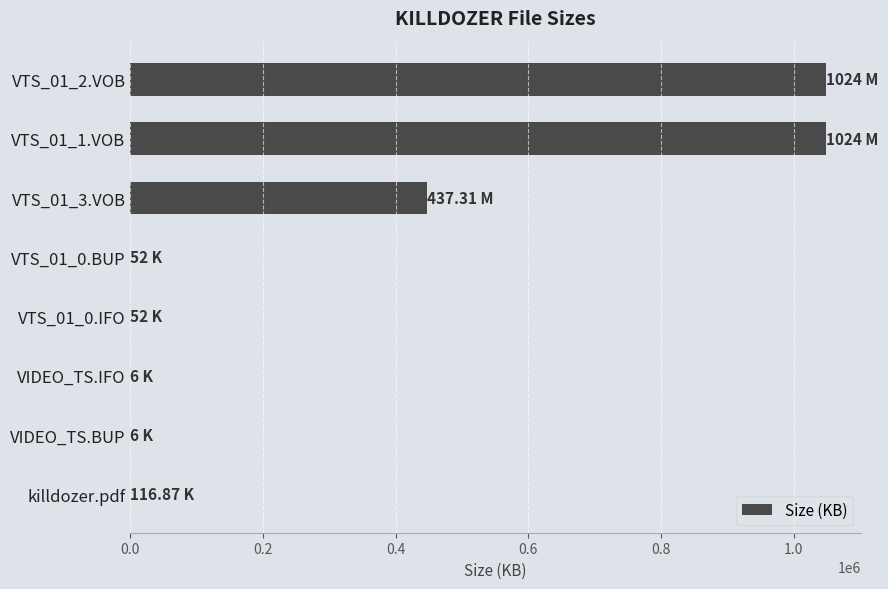

What is the sum of the values at VTS_01_1.VOB and VTS_01_3.VOB?

1496381.4